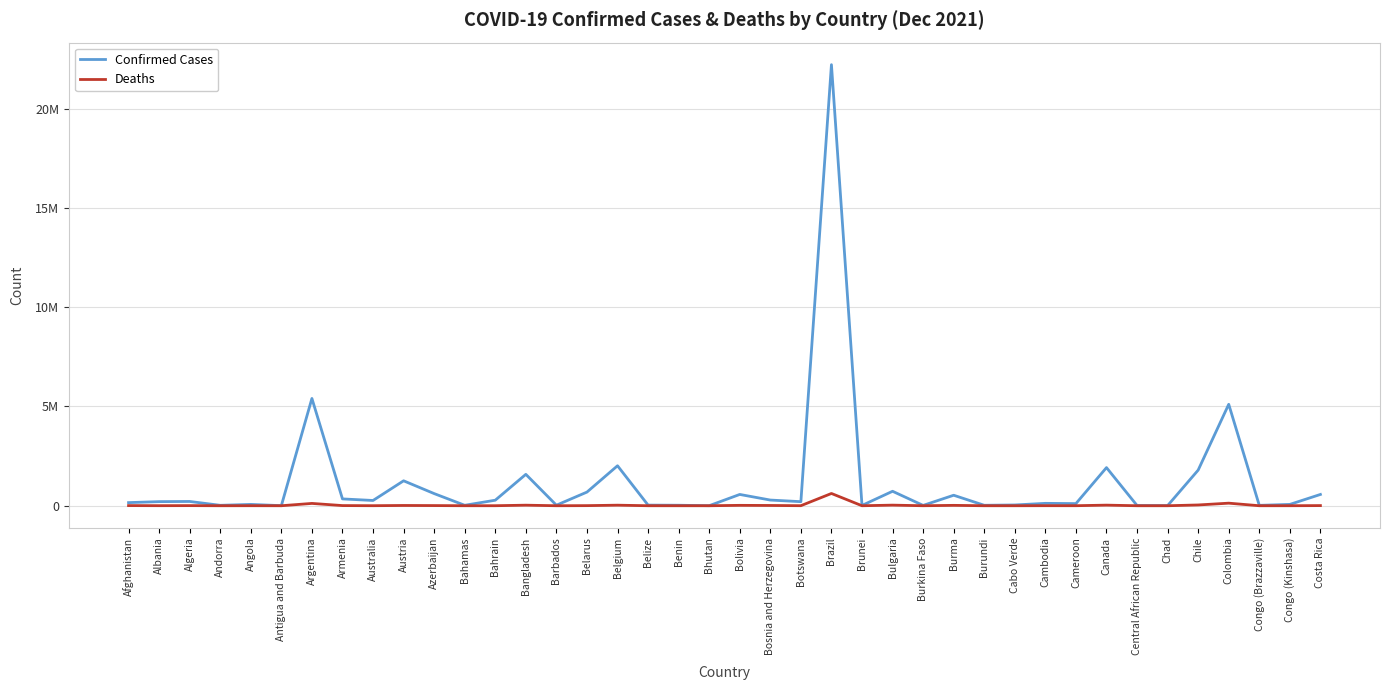

Is this an area chart (filled region under the line)?

No